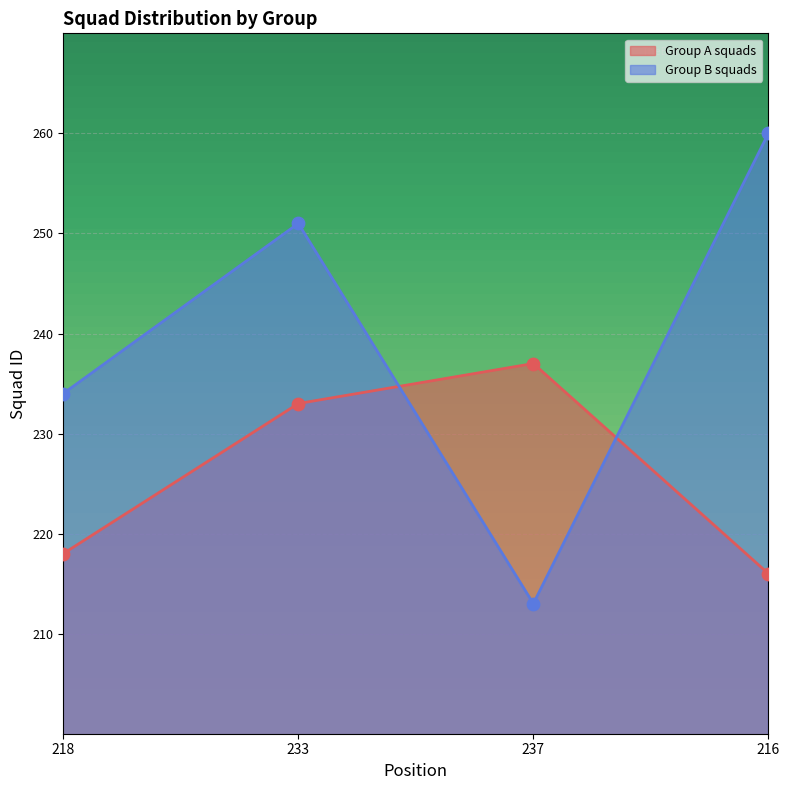

What is the total value across all series at 233?

484